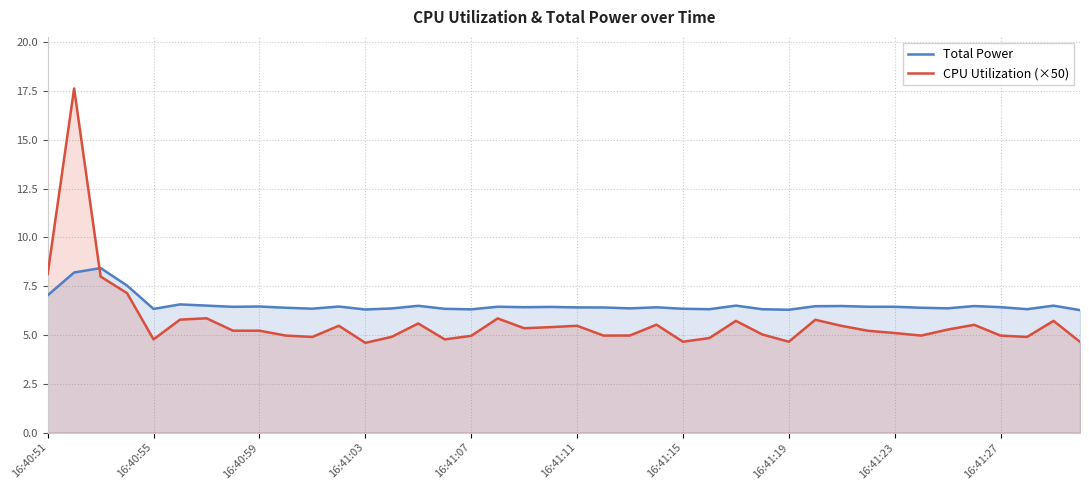

What are all the series names shown in the legend?

Total Power, CPU Utilization (×50)